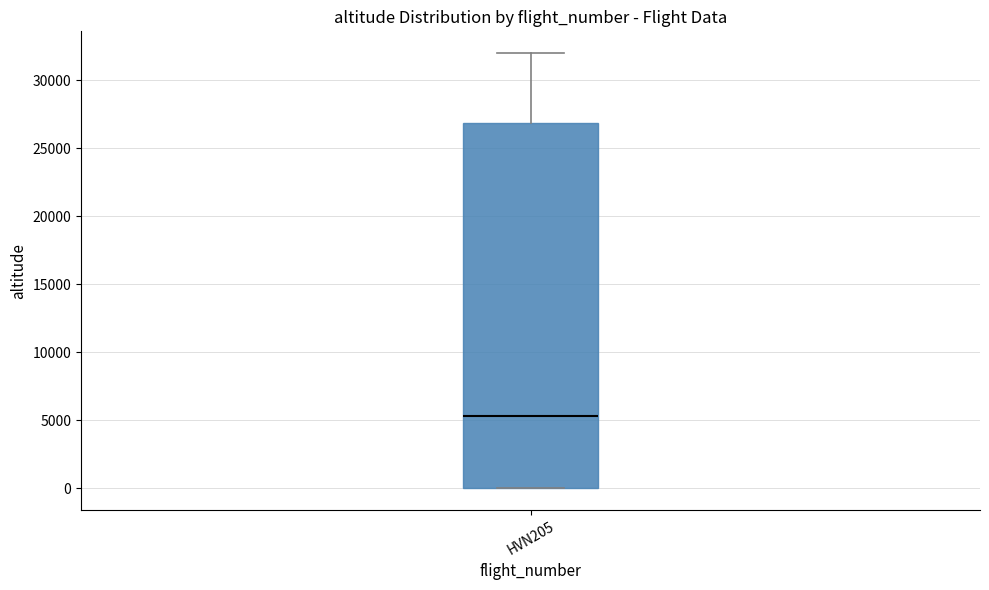

Where is the upper edge of the box for HVN205 on the y-axis? The values are not printed on the chart, so give them approximately, as read against the axis.

27000